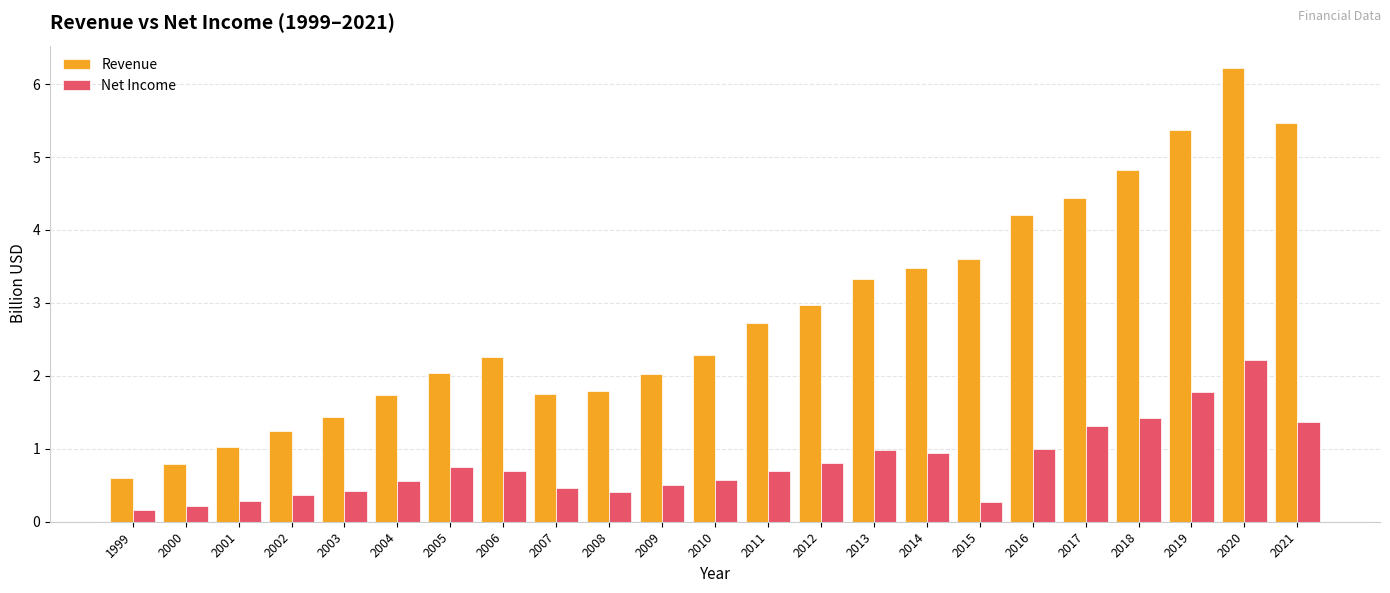

How many categories are shown in the chart?

23